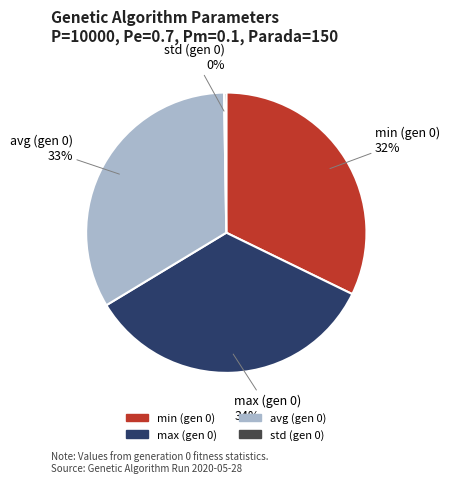

Is it true that max (gen 0) is 34% of the pie?

True